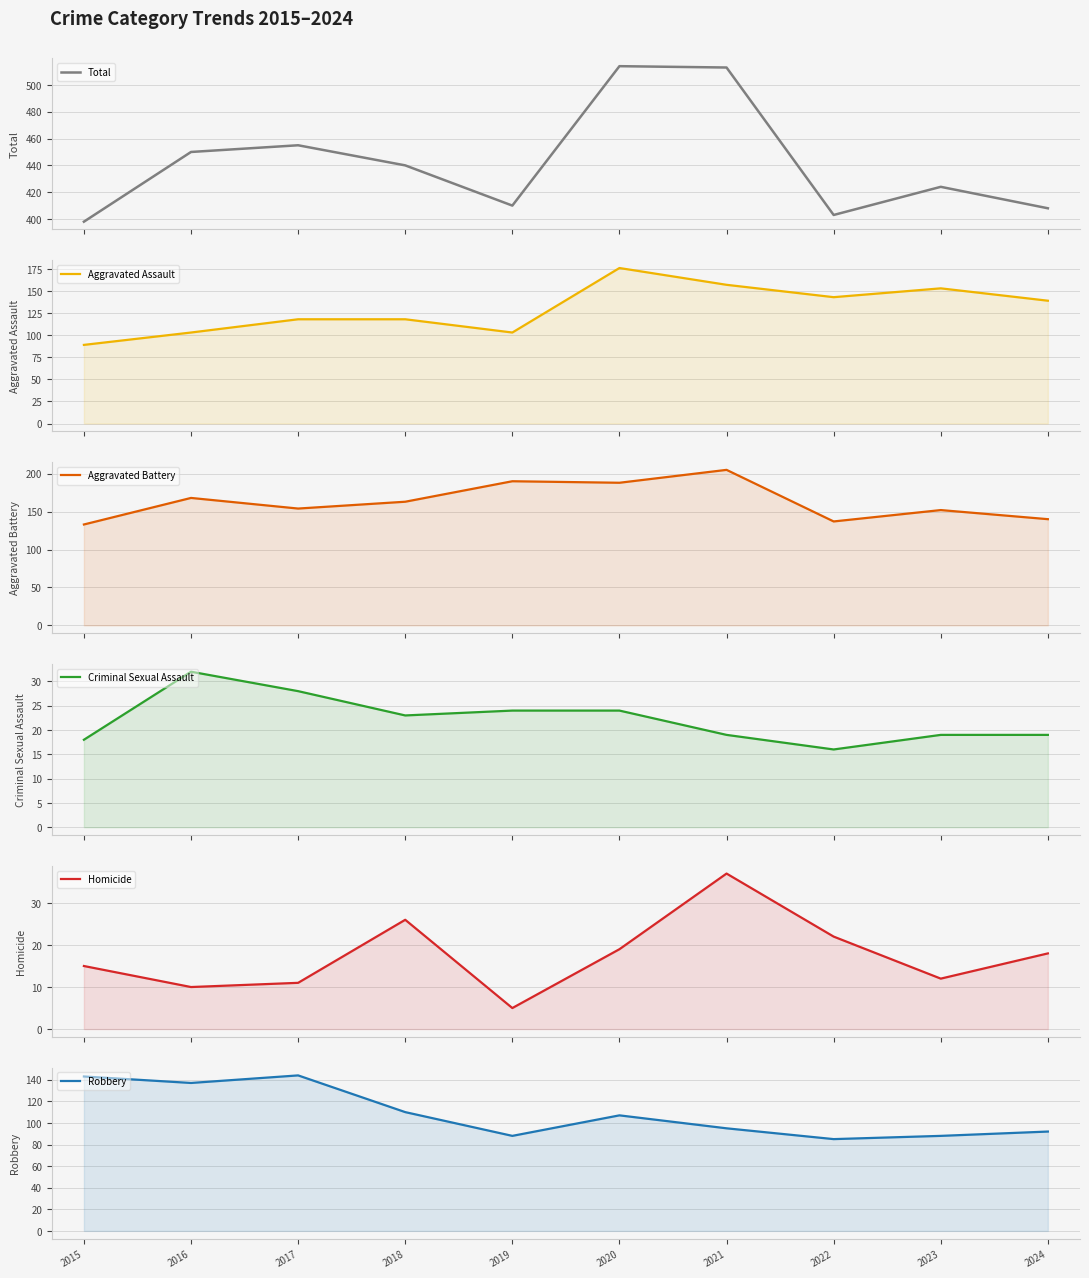

What is the value of the Total point at the 8th from the left?

403